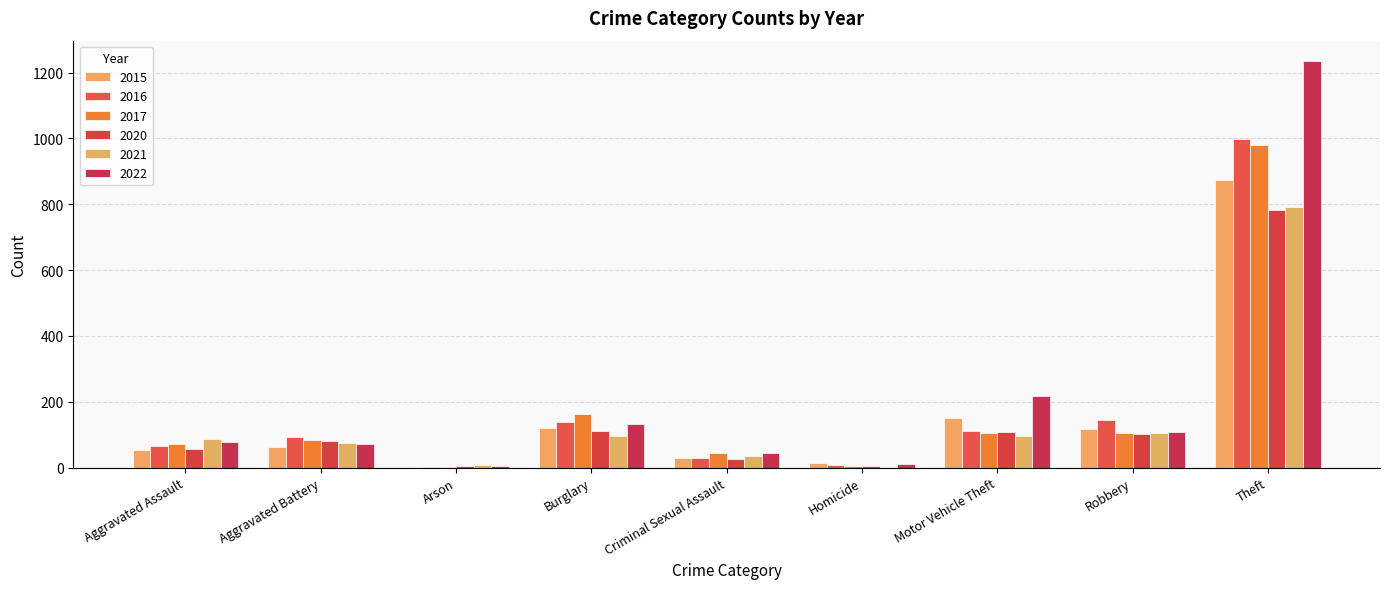

What is the sum of all 2017 values?

1555